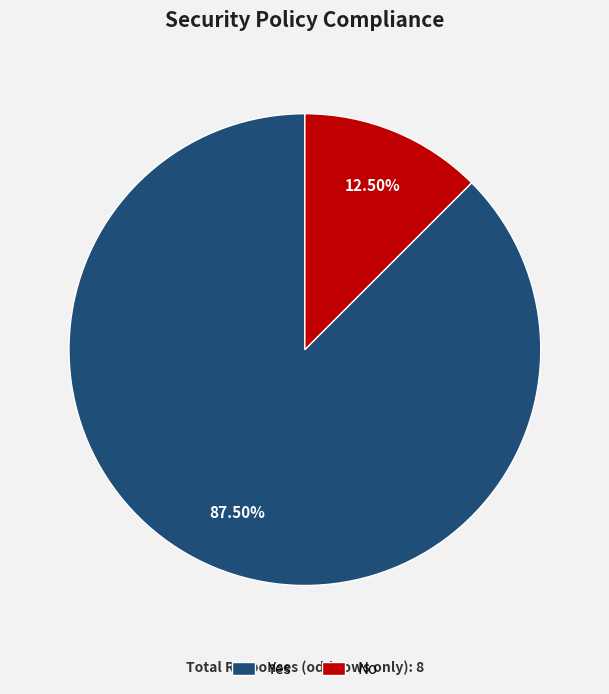

Approximately how many times larger is the value at Yes compared to No?

7.0